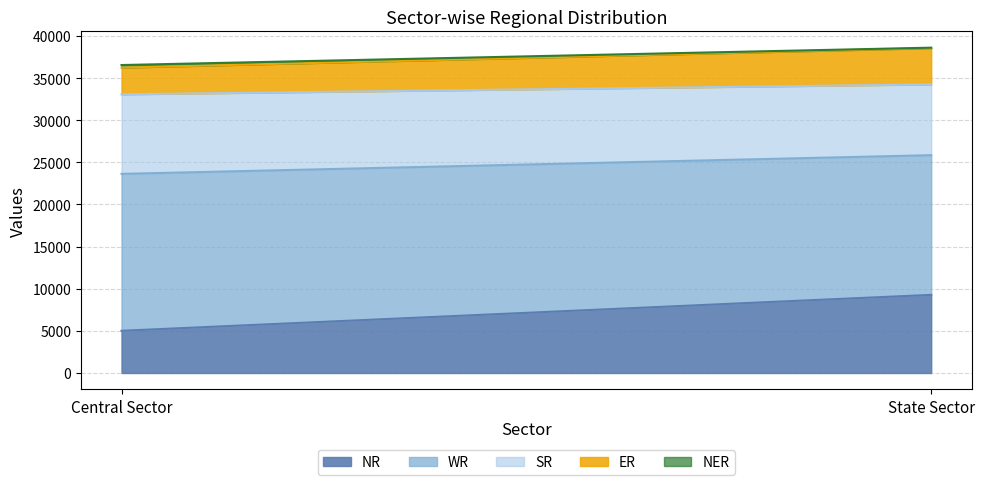

What position from the right is State Sector?

1